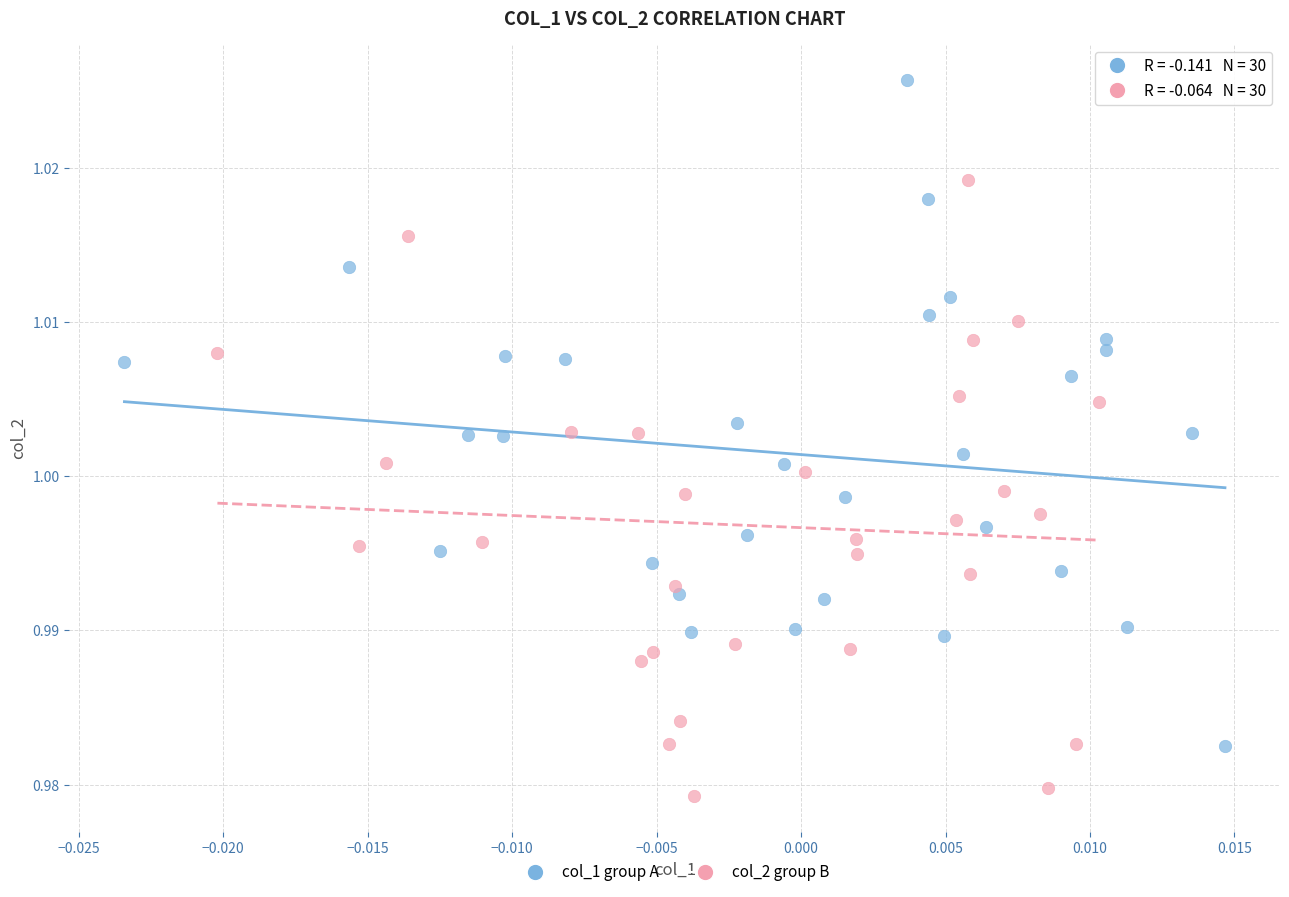

Which series contains the lowest Y value?

col_2 group B